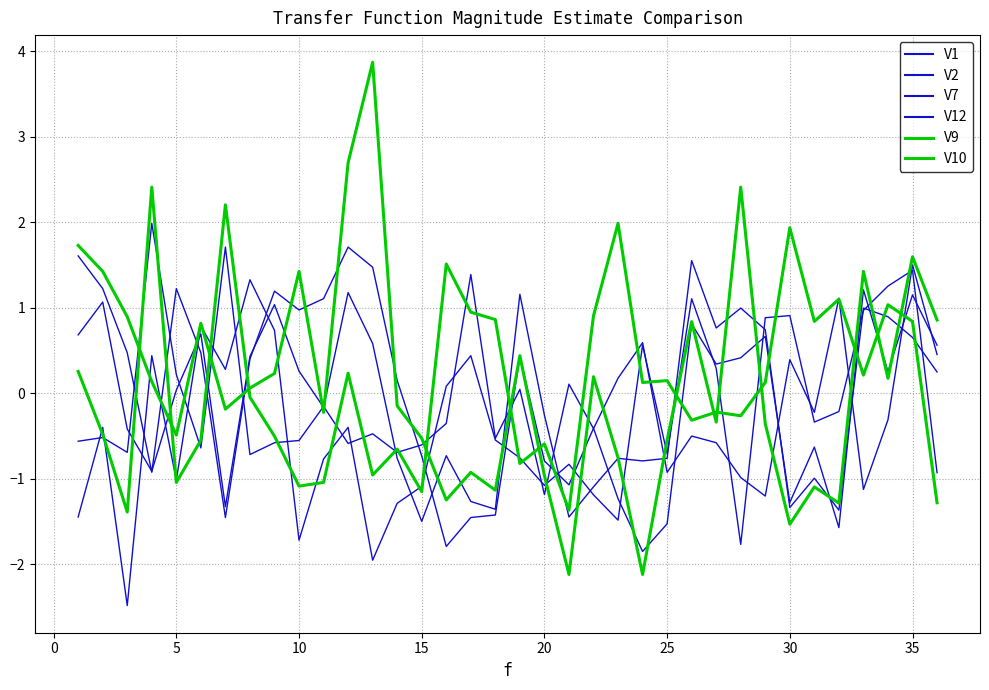

What is the maximum value for V10?

2.4